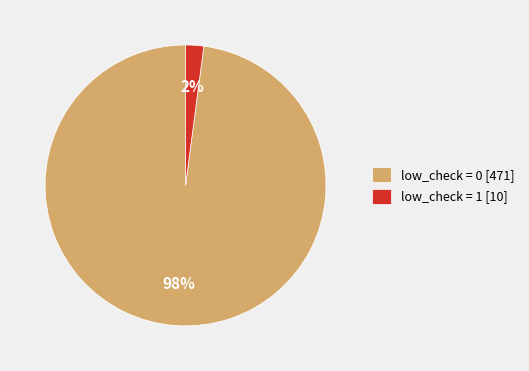

The low_check = 0 [471] slice represents 98% of the pie. True or false?

True